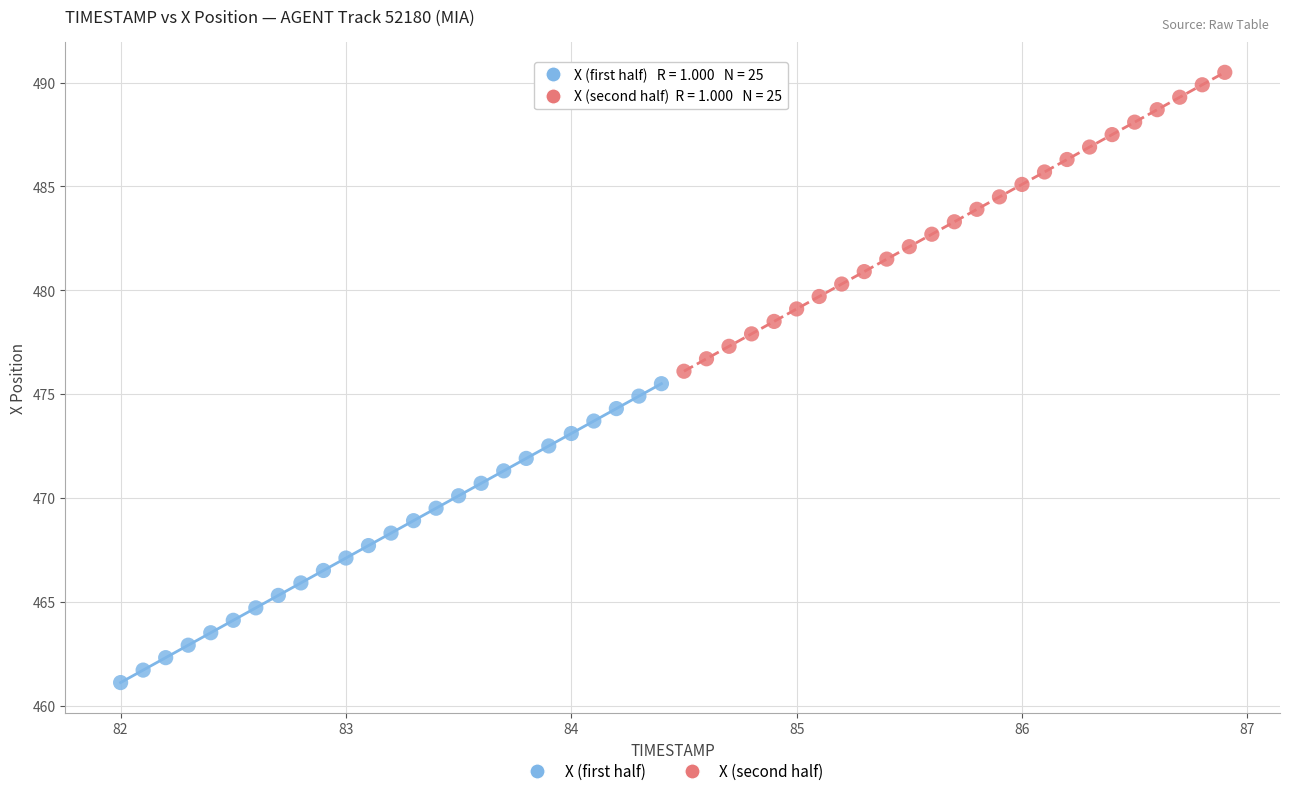

Which series contains the lowest Y value?

X (first half)